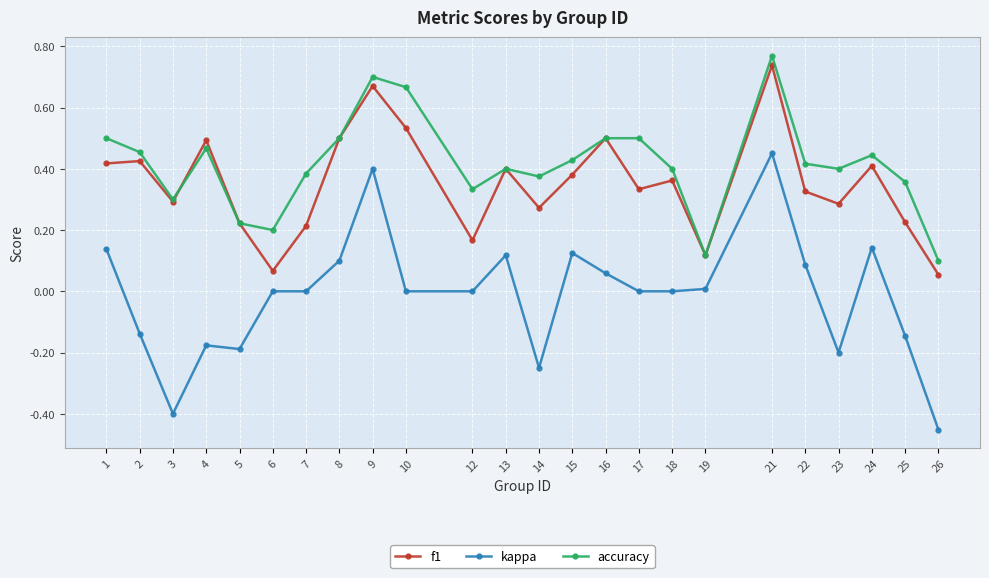

True or false: kappa and f1 intersect in this chart.

False